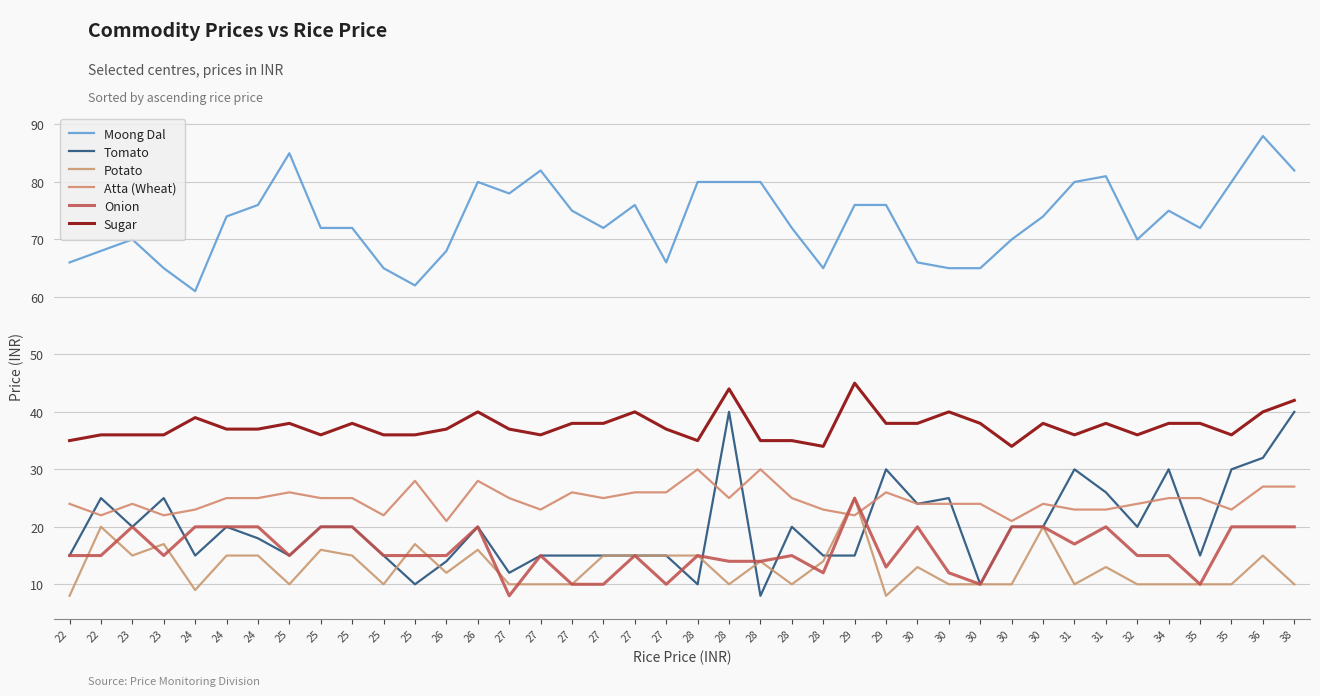

Is the value of Atta (Wheat) at 27 greater than the value of Moong Dal at 34?

No